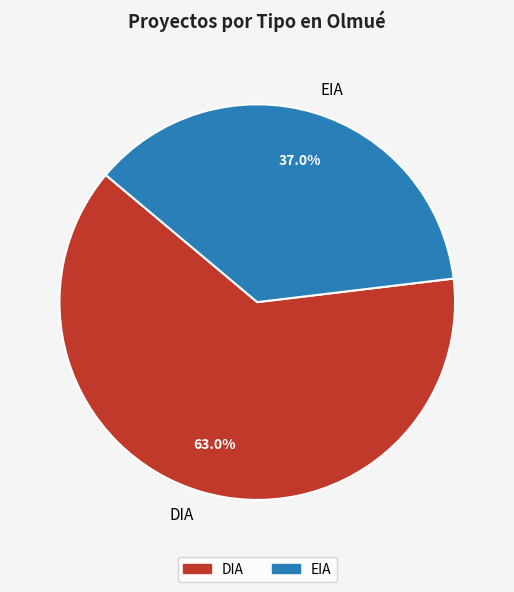

To the nearest percent, what is the difference between the largest and smallest slice percentages?

26%